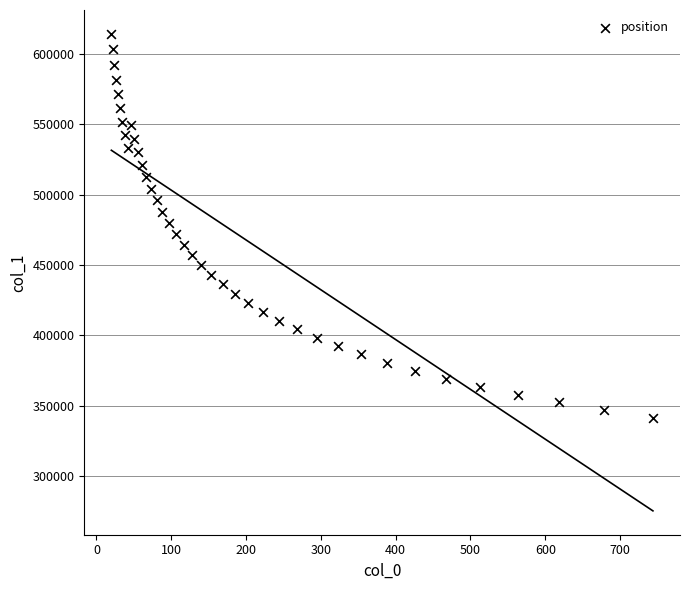

What is the range of X values (max minus min)?

723.9